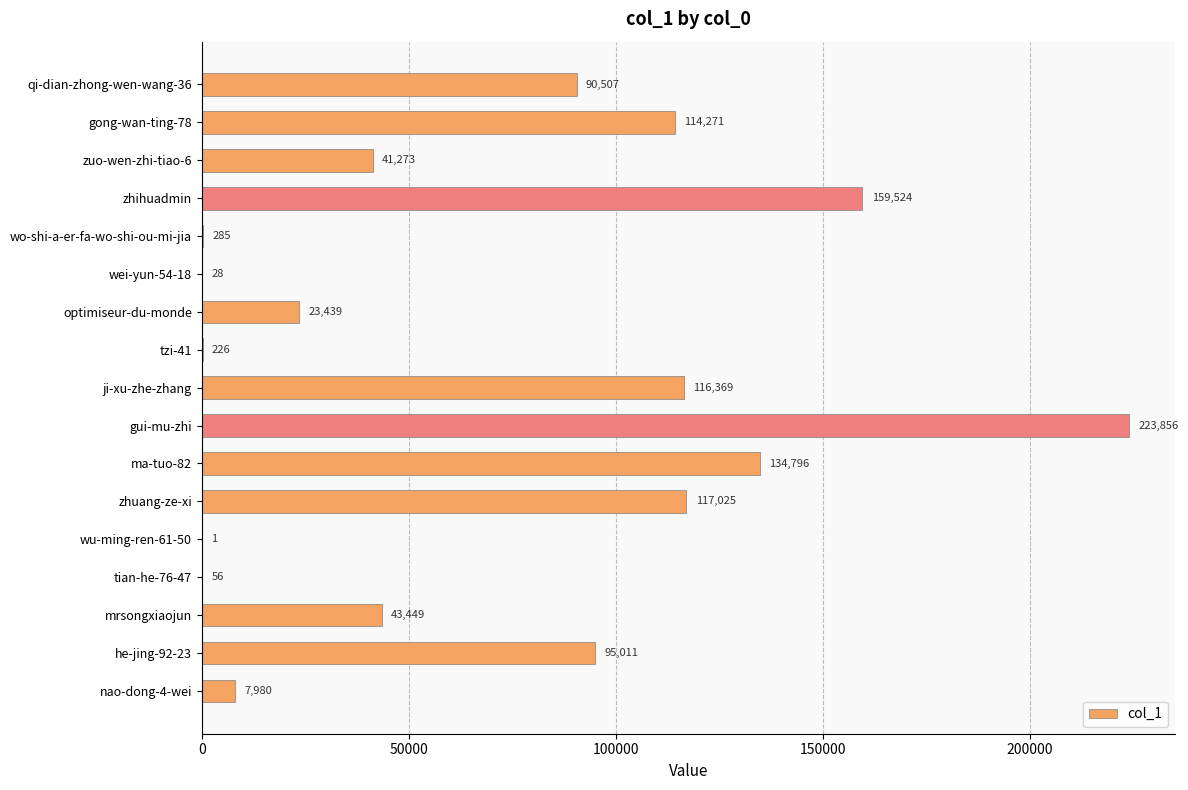

The chart shows a value of 229360 at ma-tuo-82. True or false?

False